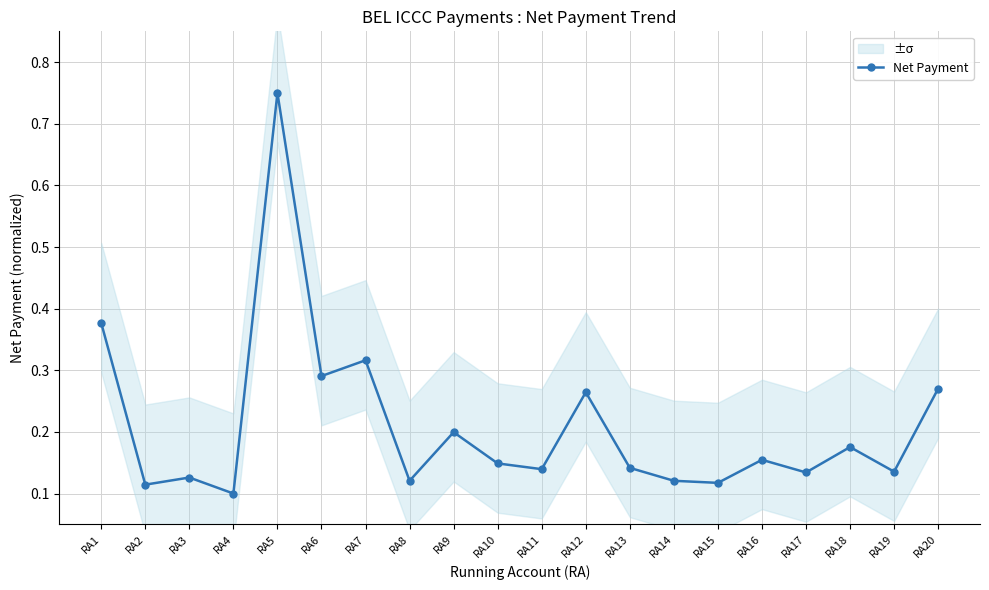

List the labels in order of value, largest first.

RA5, RA1, RA7, RA6, RA20, RA12, RA9, RA18, RA16, RA10, RA13, RA11, RA19, RA17, RA3, RA8, RA14, RA15, RA2, RA4